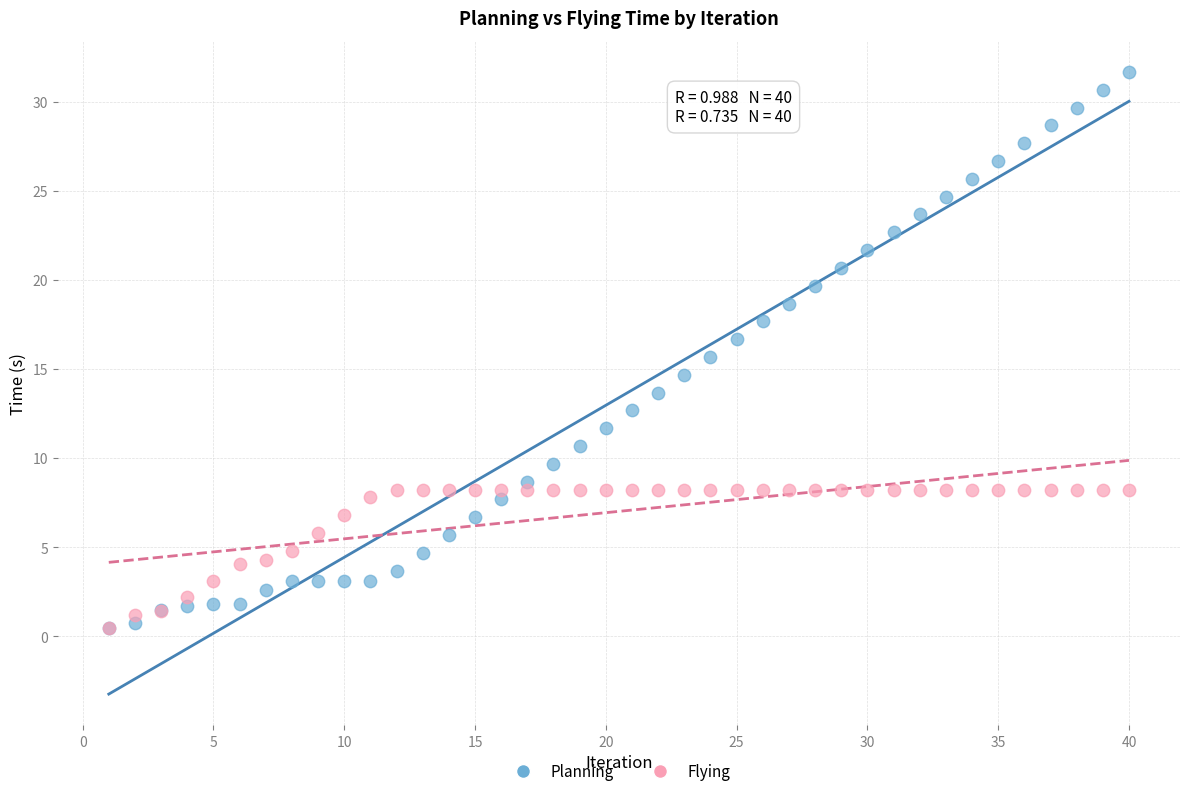

Which series contains the highest Y value?

Planning